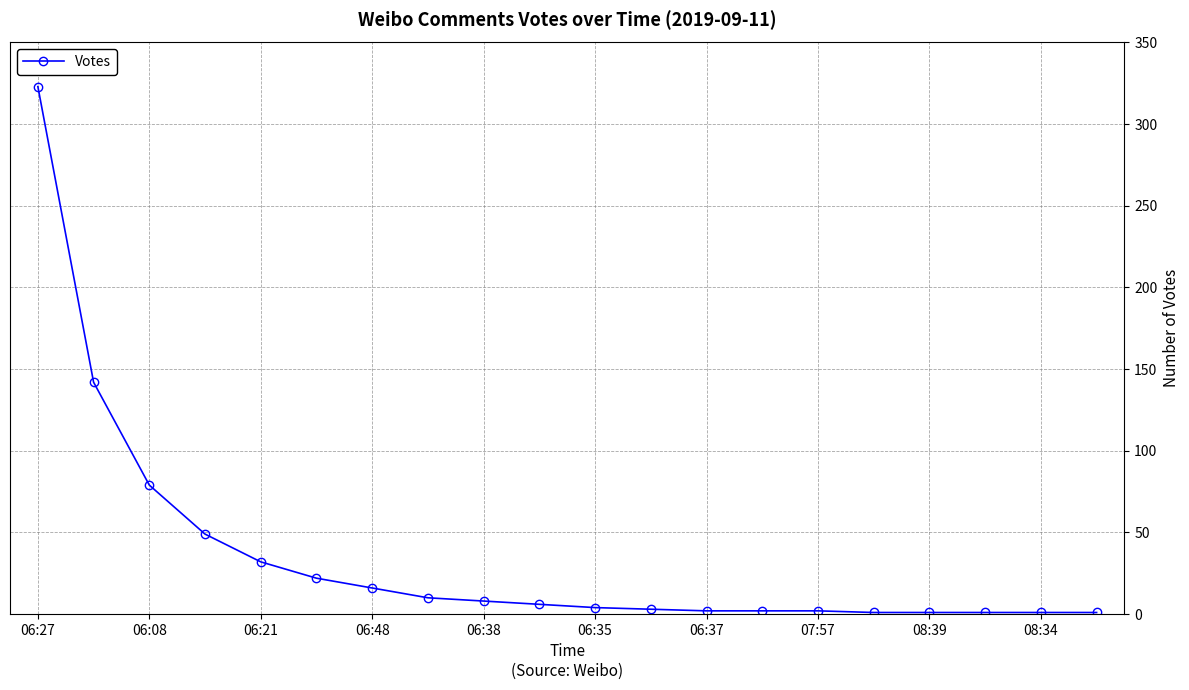

What is the maximum value shown in the chart?

323